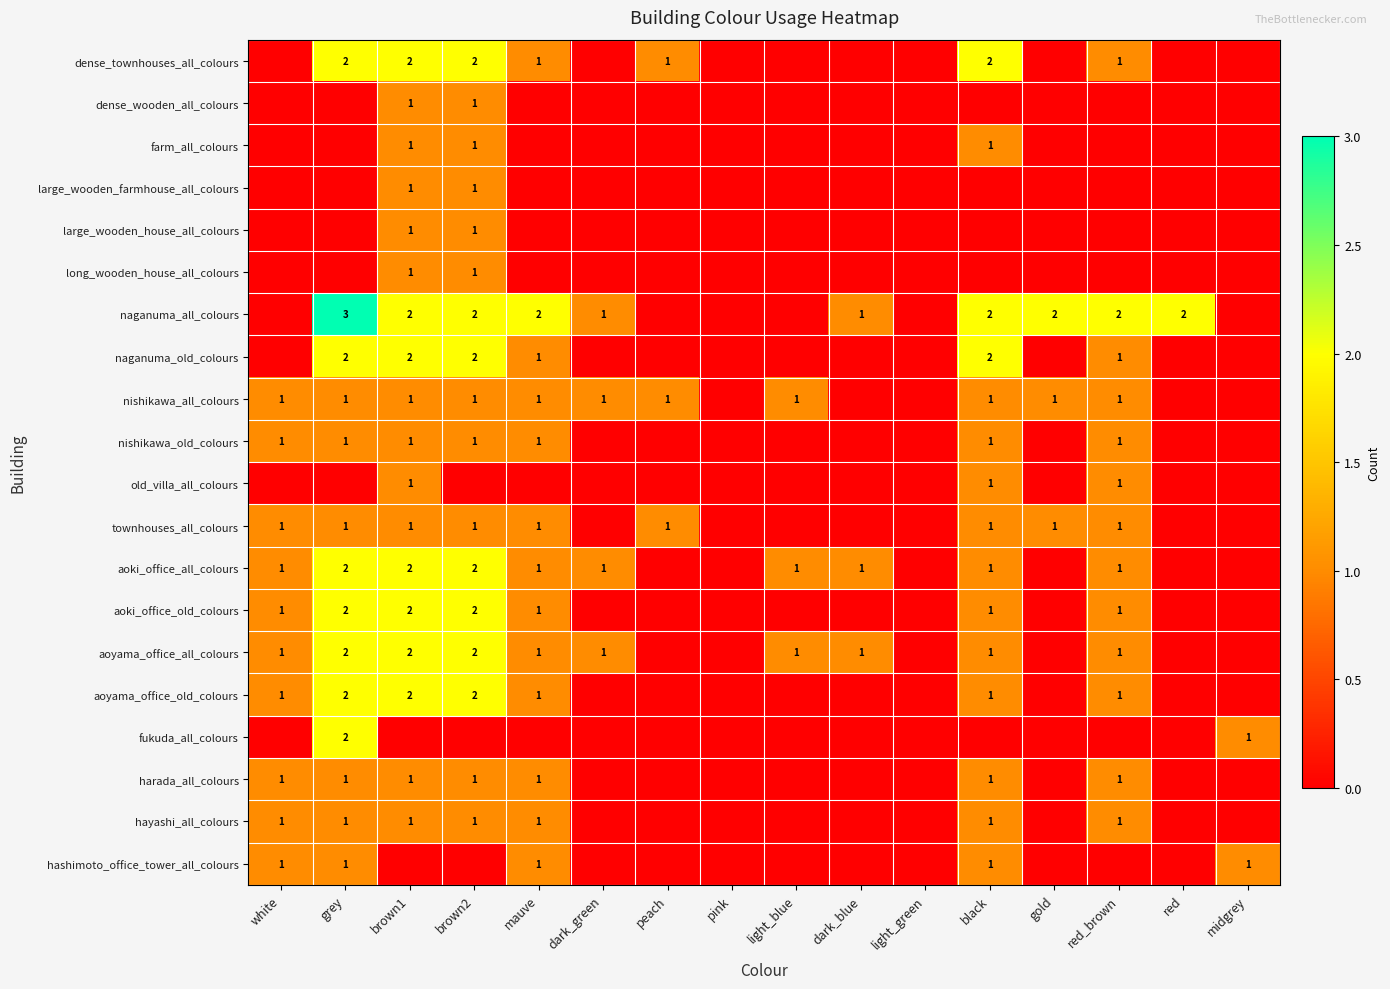

True or false: aoki_office_all_colours has a value of 2 at brown2.

True